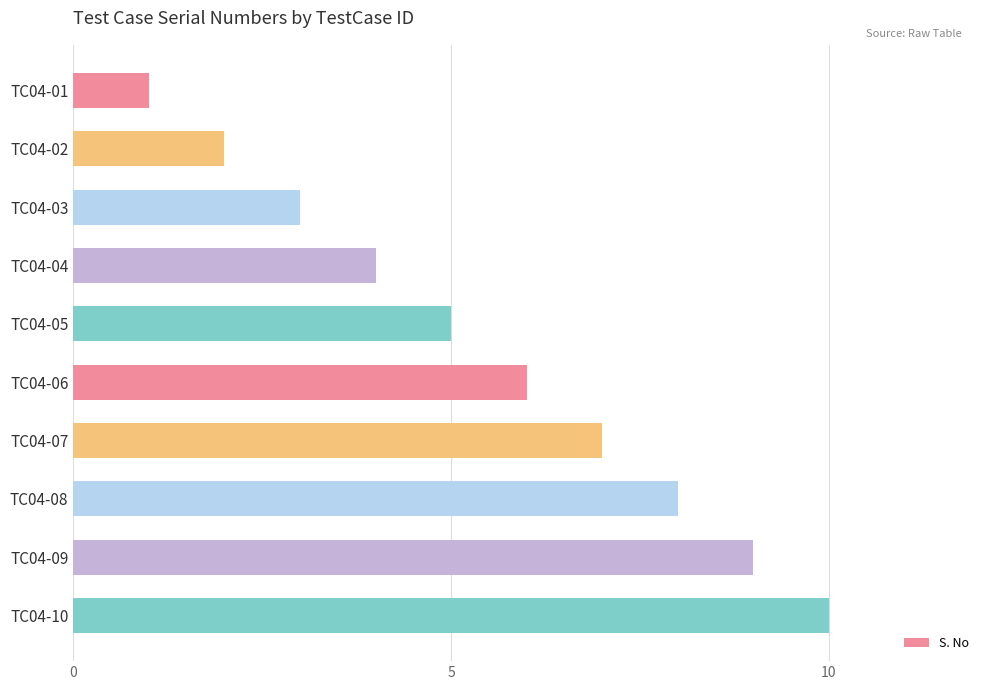

Which has a higher value, TC04-07 or TC04-05?

TC04-07